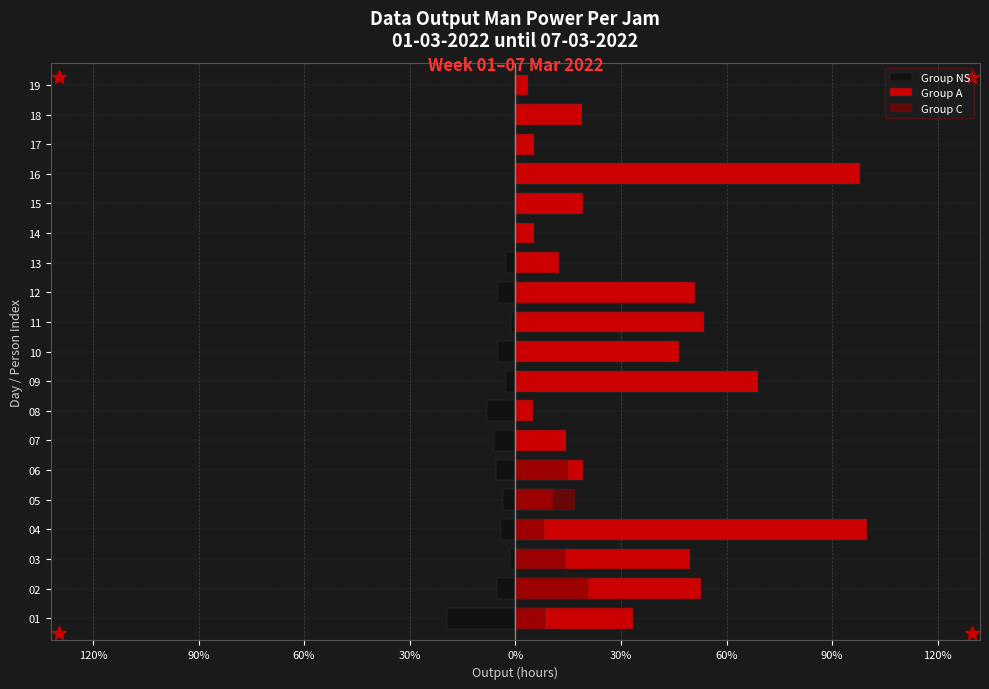

How many bars are there in each group?

3